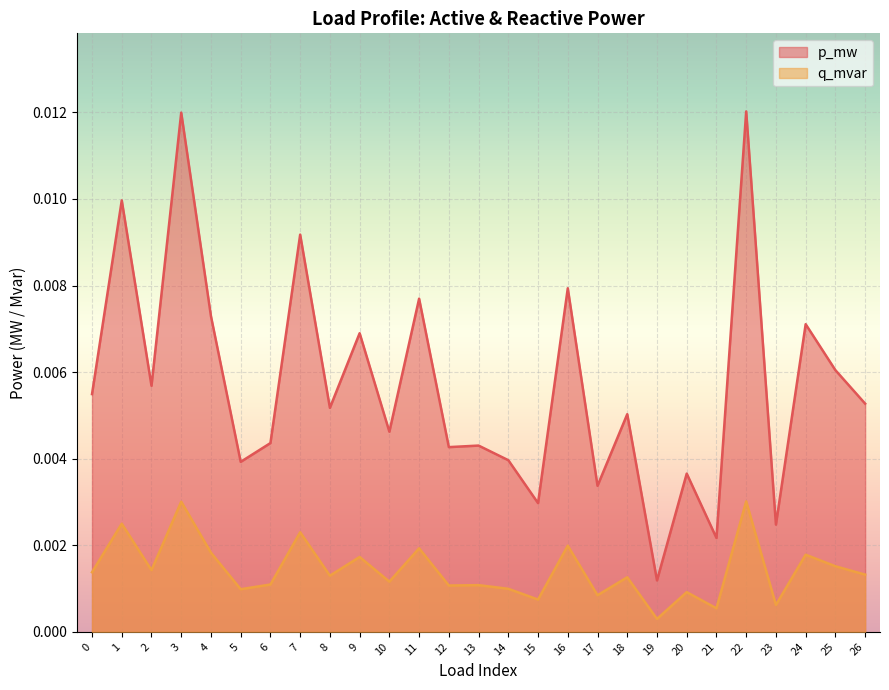

Between 19 and 21, which series saw the biggest shift?

p_mw